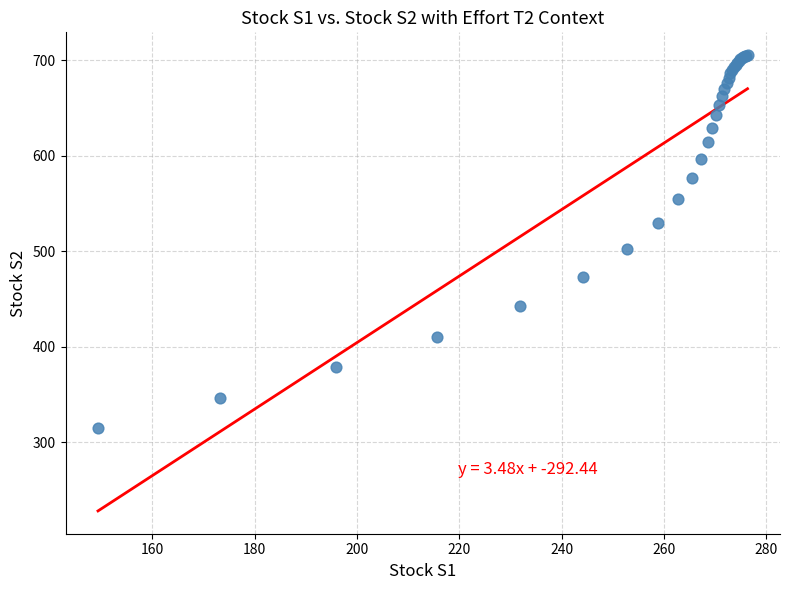

What Y value in the scatter plot is closest to 509?

502.6